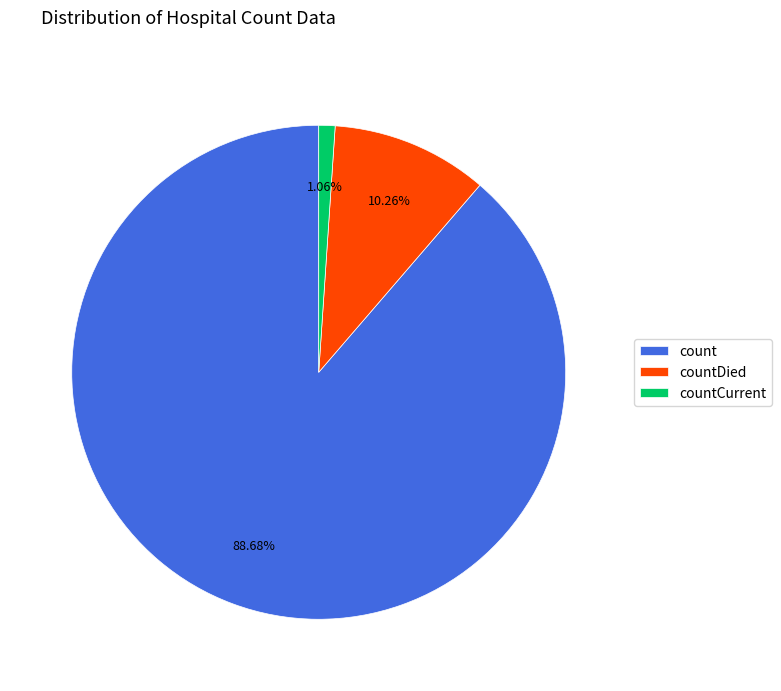

What is the total percentage of countCurrent and count?

89.7%